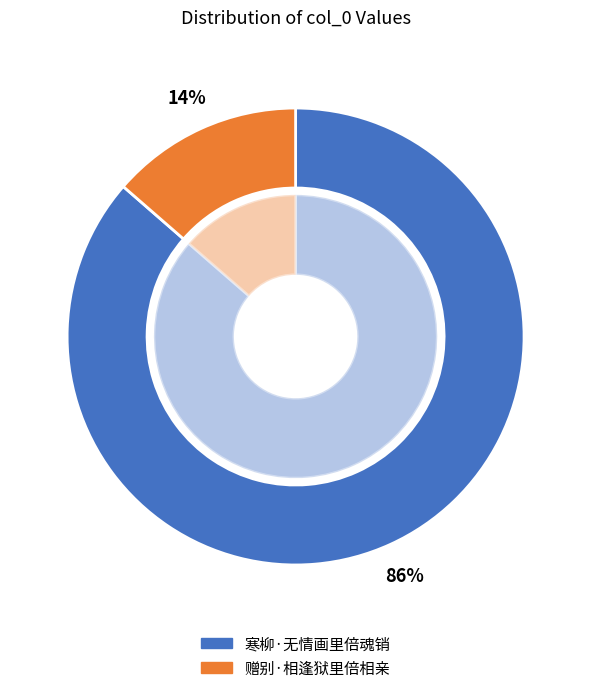

To the nearest percent, what percentage of the pie is 寒柳·无情画里倍魂销?

86%